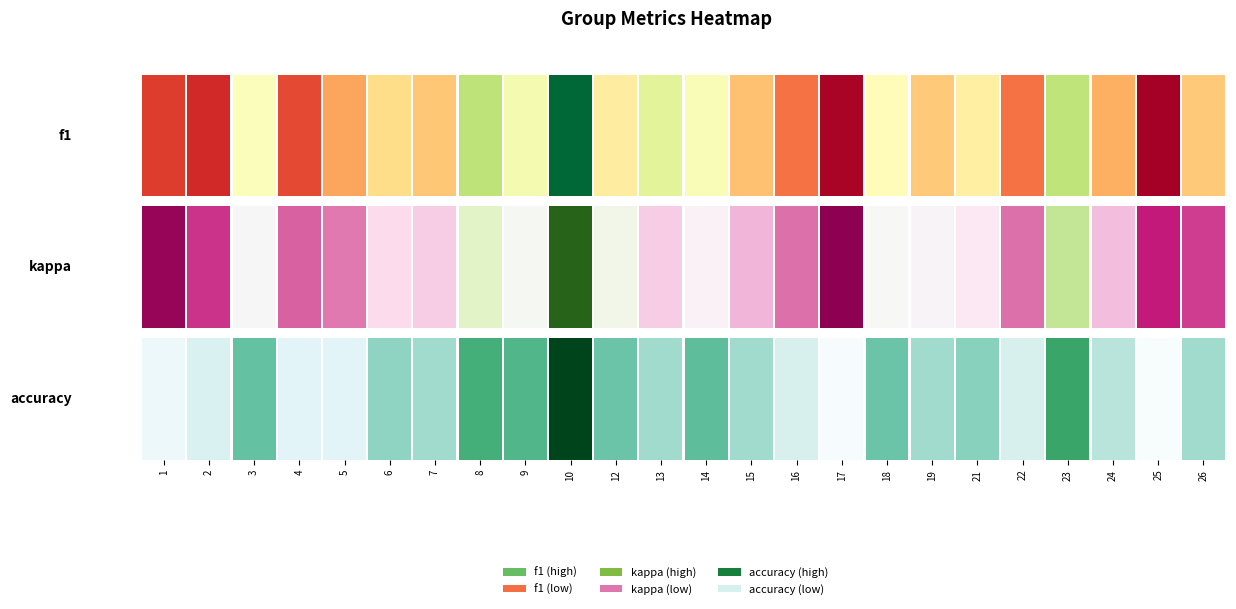

Which category has the lowest value across all series?

17